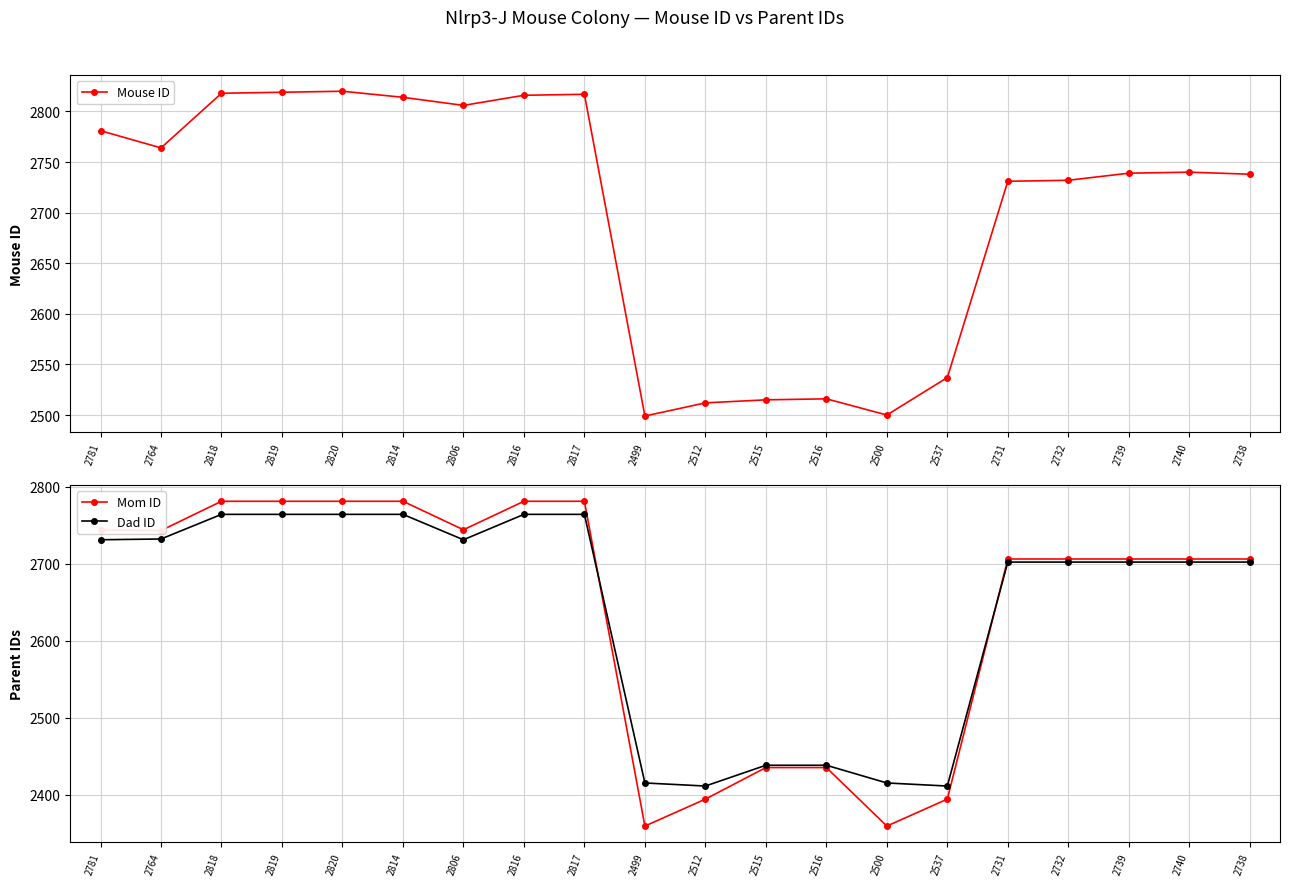

How many interior local valleys does the Mom ID series have?

4